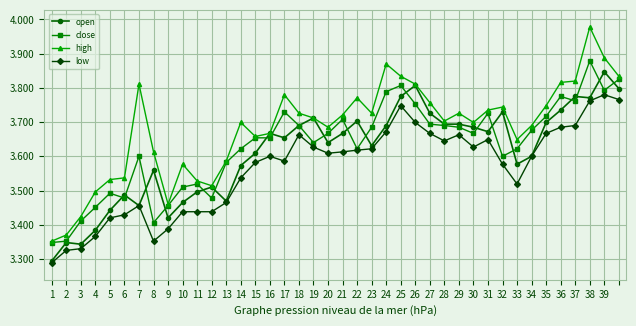

Which series has the largest range (max minus min)?

high